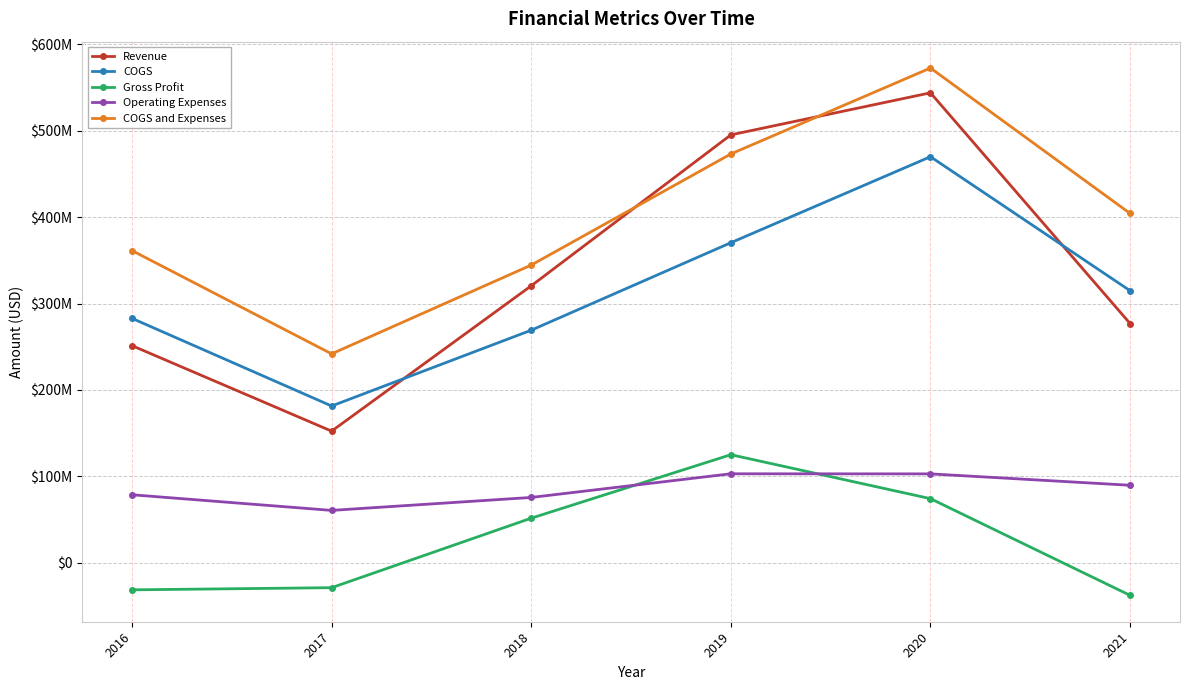

What are all the series names shown in the legend?

Revenue, COGS, Gross Profit, Operating Expenses, COGS and Expenses